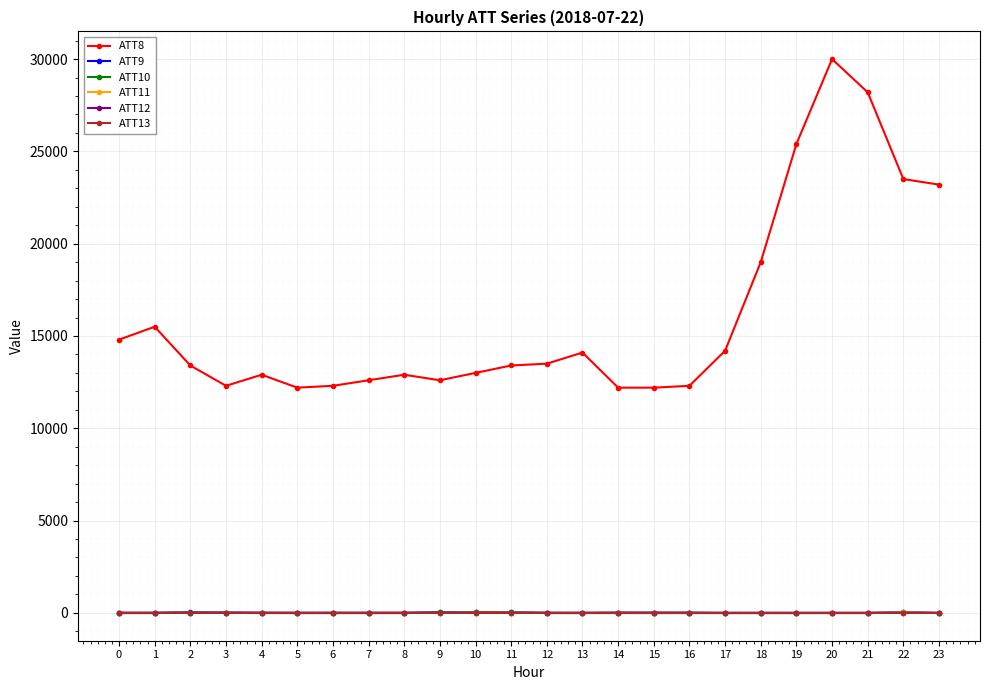

Which series has the widest spread of values?

ATT8